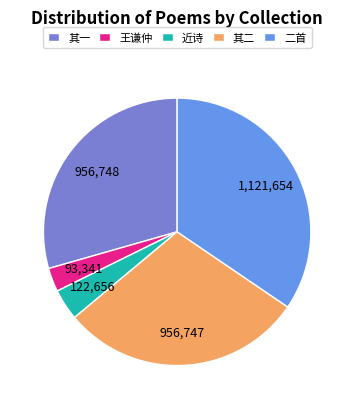

Is 二首 the majority of the pie?

No